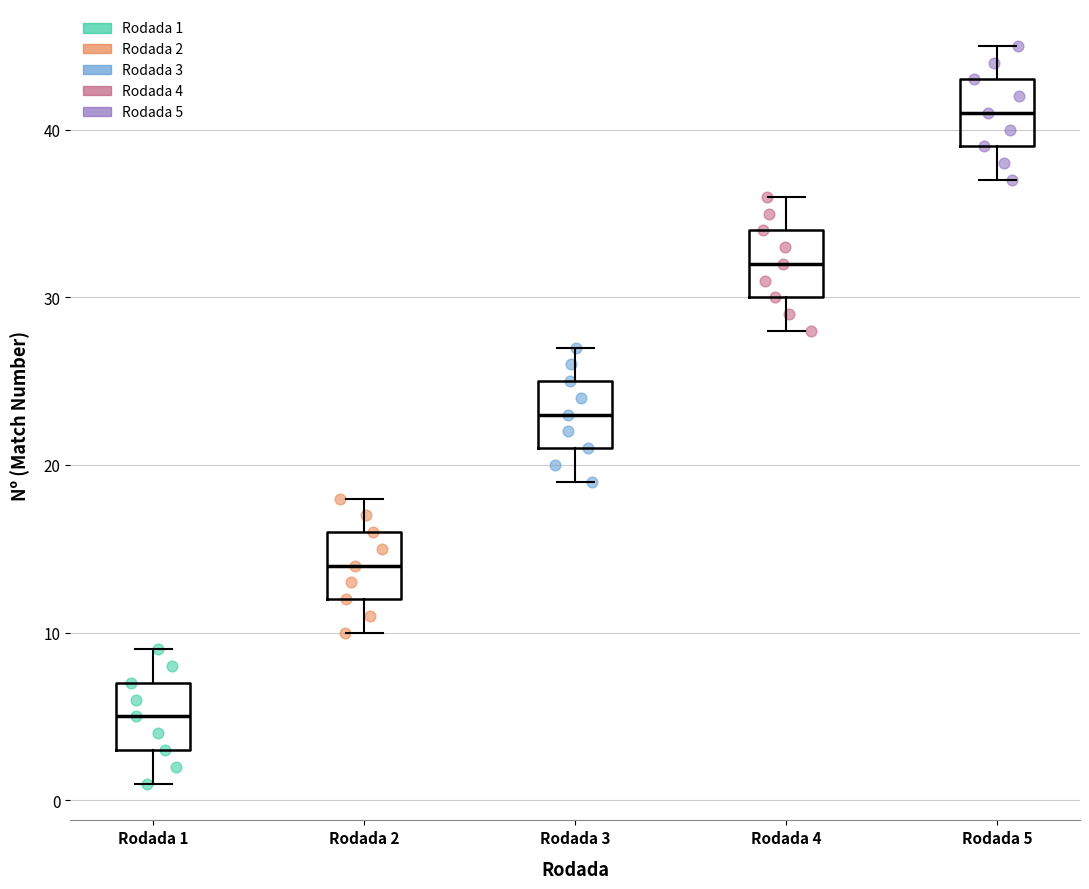

Where is the upper edge of the box for Rodada 5 on the y-axis? The values are not printed on the chart, so give them approximately, as read against the axis.

43